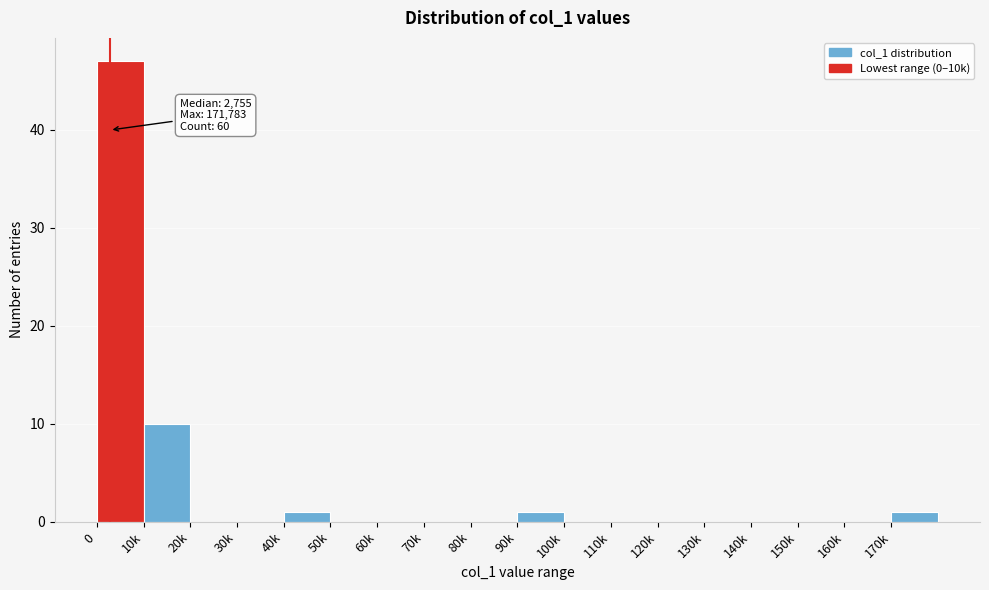

Reading left to right, transcribe all the data shown in this chart.

0=47	10k=10	20k=0	30k=0	40k=1	50k=0	60k=0	70k=0	80k=0	90k=1	100k=0	110k=0	120k=0	130k=0	140k=0	150k=0	160k=0	170k=1